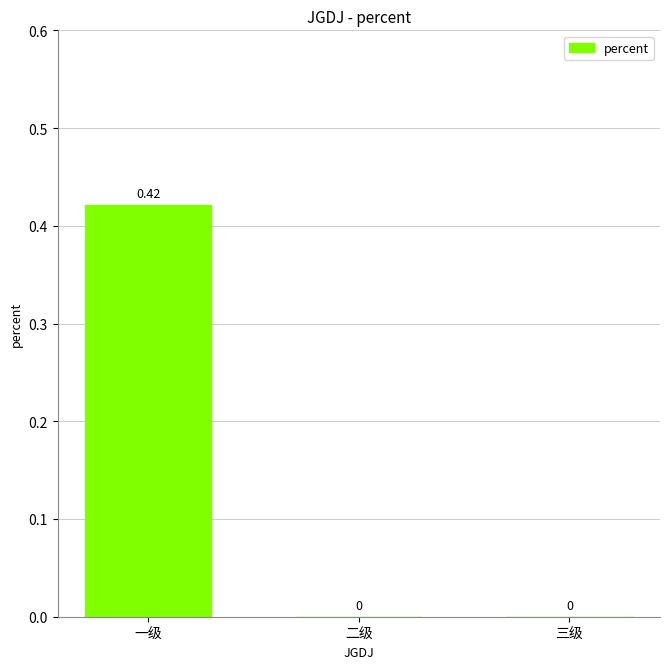

Which has a higher value, 二级 or 一级?

一级